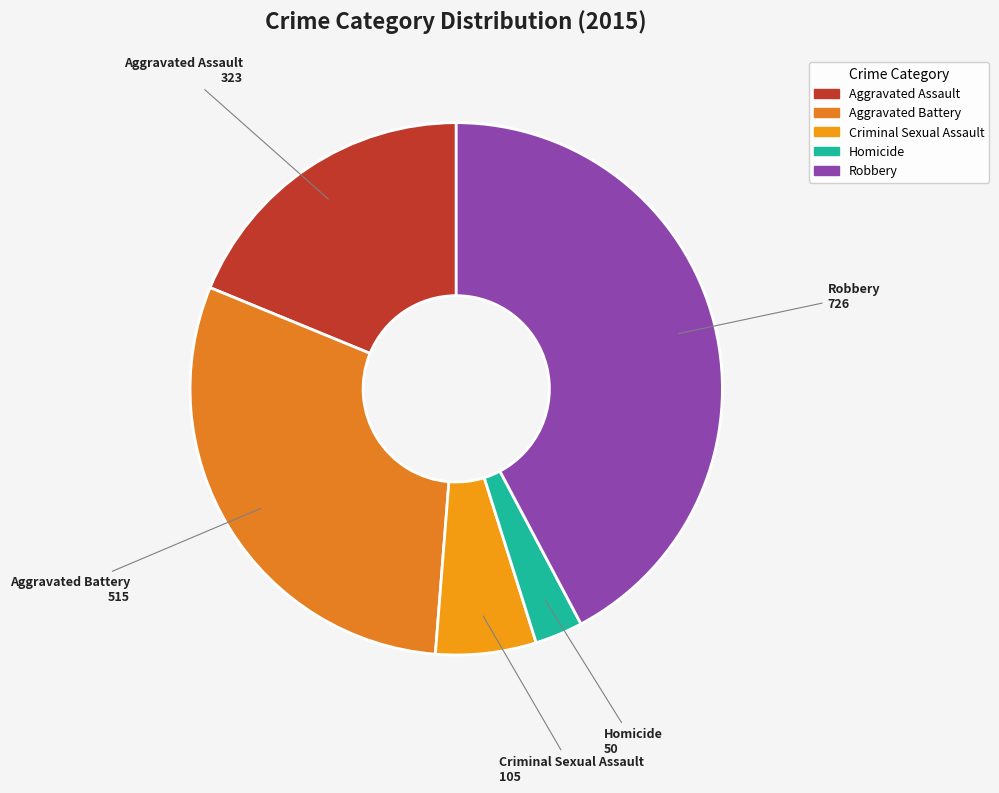

Does Homicide account for over 50% of the chart?

No